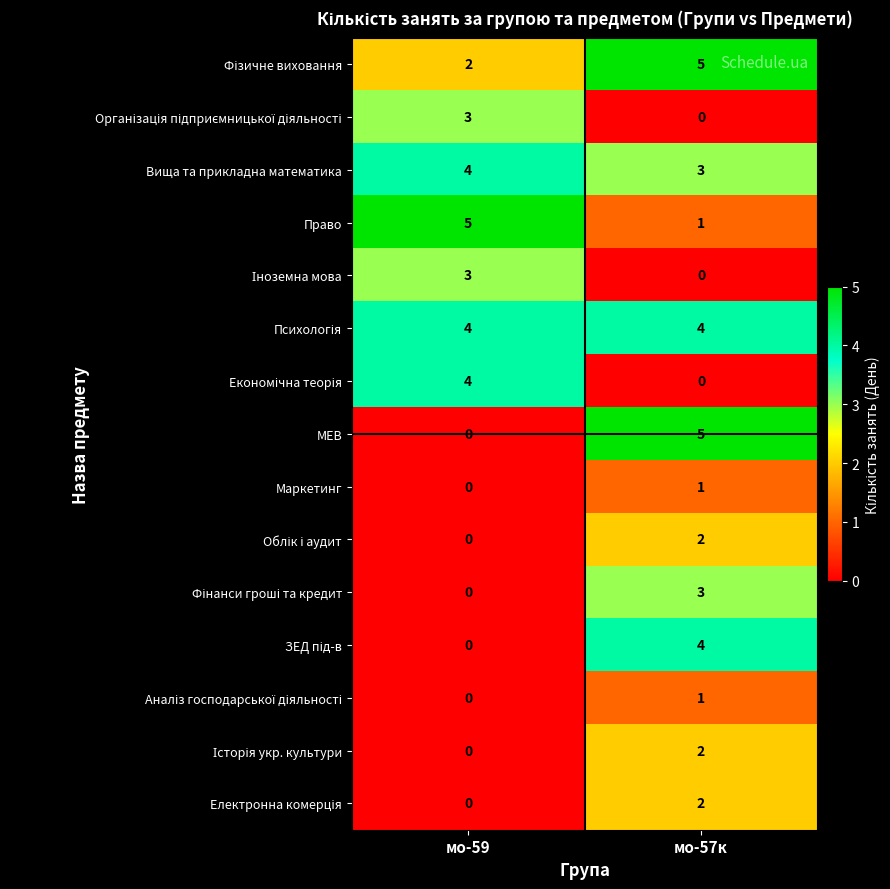

Which series has the widest spread of values?

МЕВ